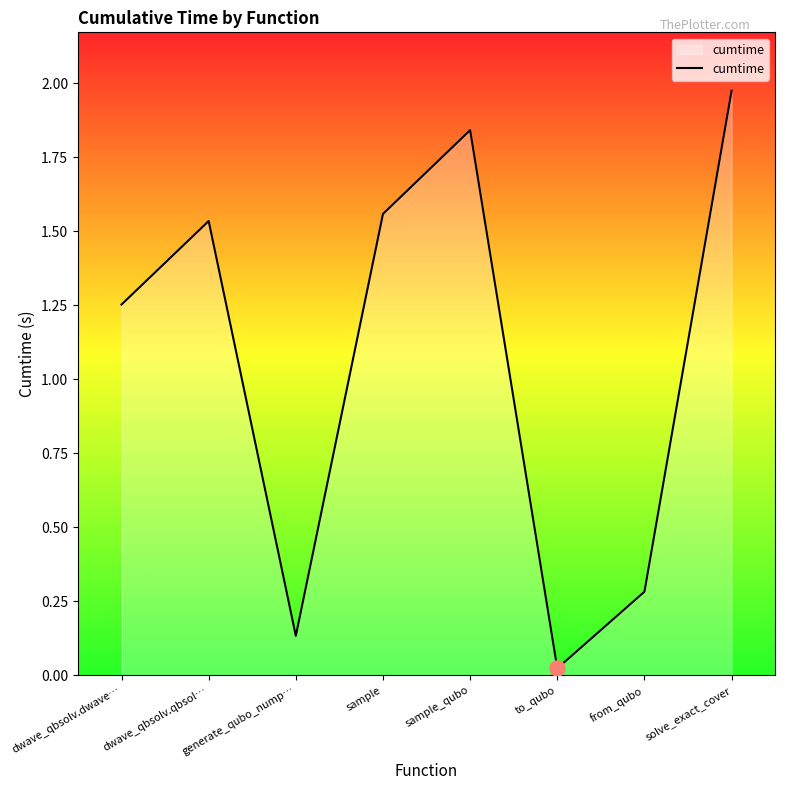

Between from_qubo and generate_qubo_nump…, which is larger?

from_qubo